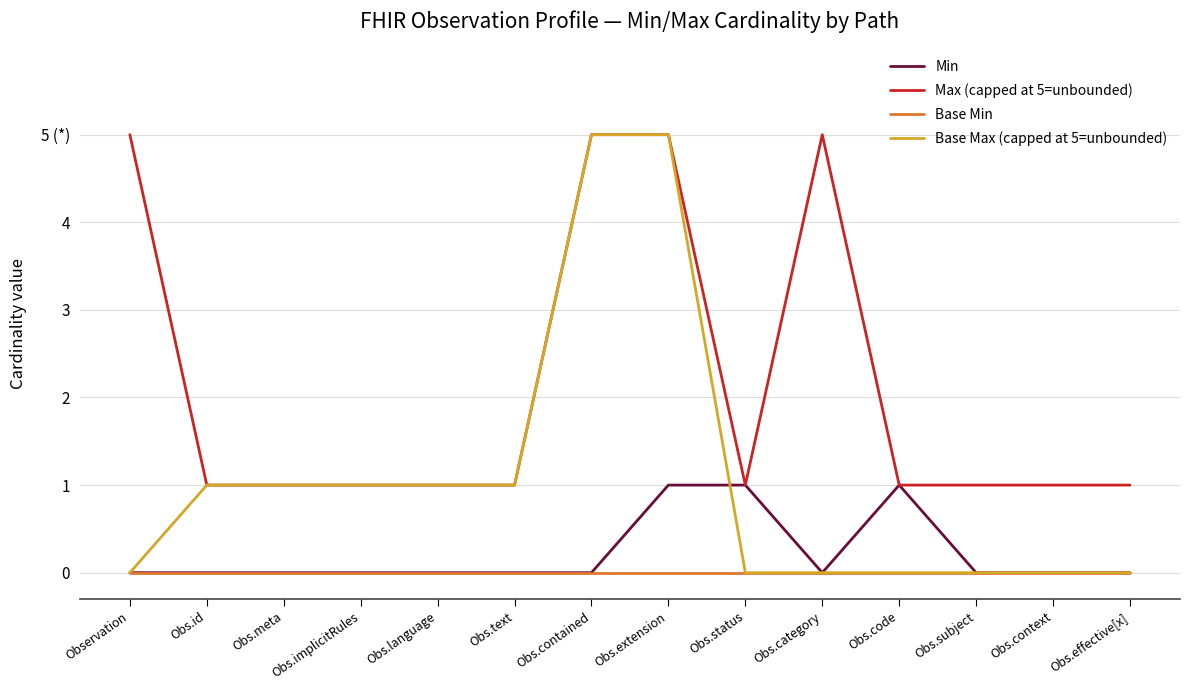

What are all the series names shown in the legend?

Min, Max (capped at 5=unbounded), Base Min, Base Max (capped at 5=unbounded)